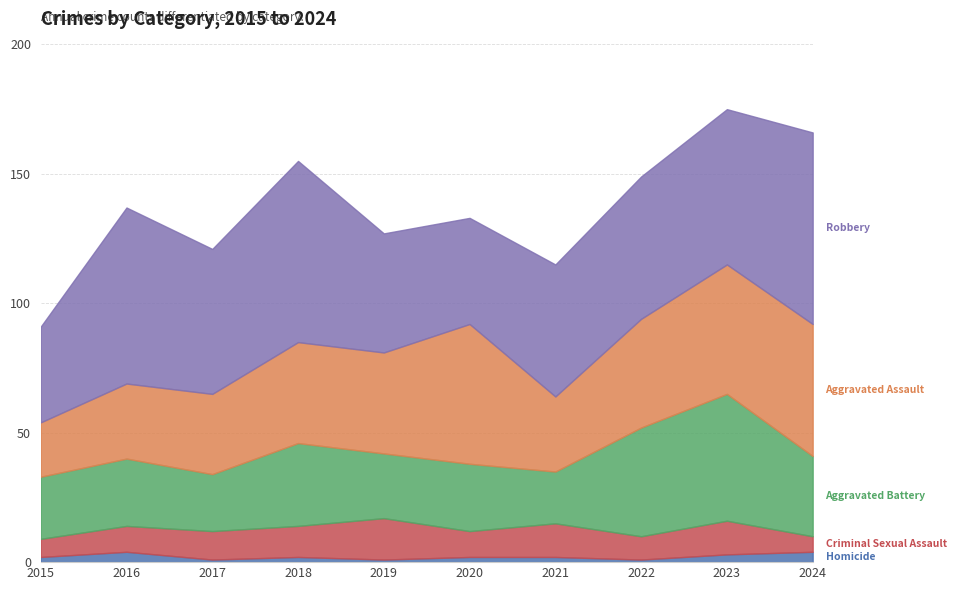

At which category does Aggravated Battery reach its first local valley?

2017